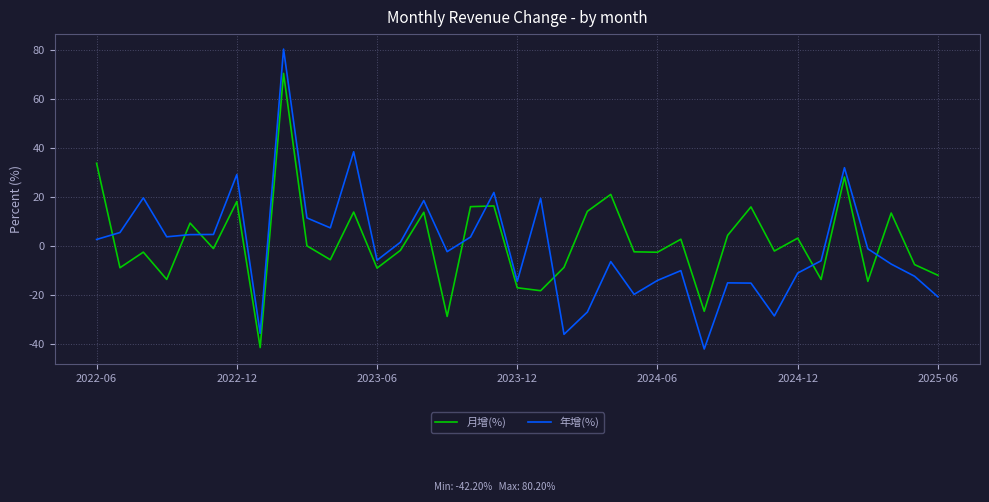

True or false: 月增(%) and 年增(%) cross at least once.

True